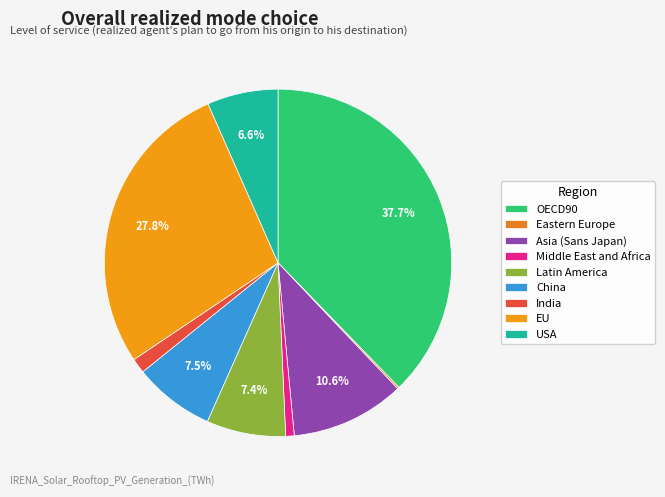

What percentage is the USA slice, to the nearest percent?

7%